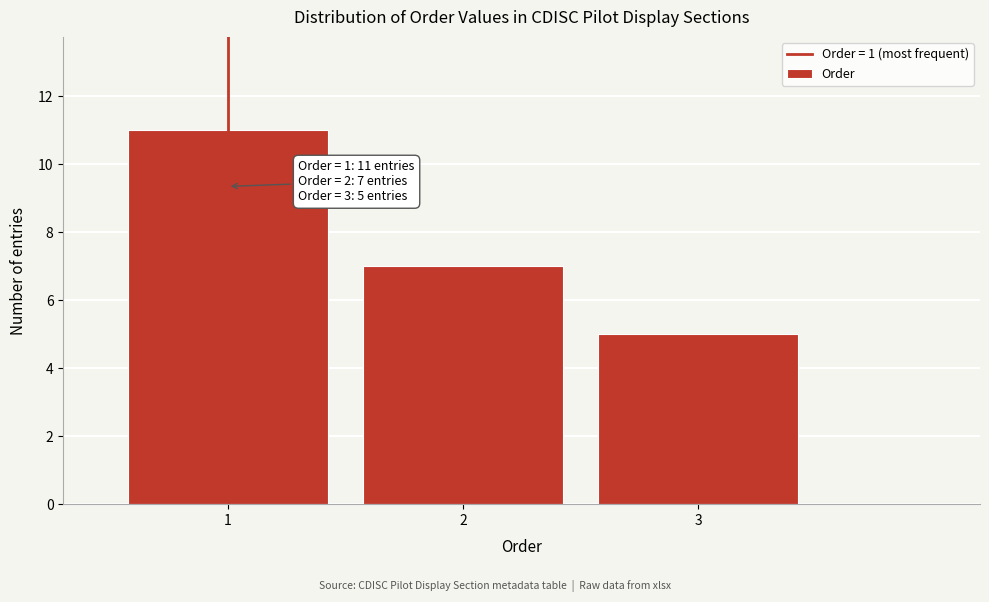

Over which range of the x-axis is the bar tallest?

0.5 to 1.5